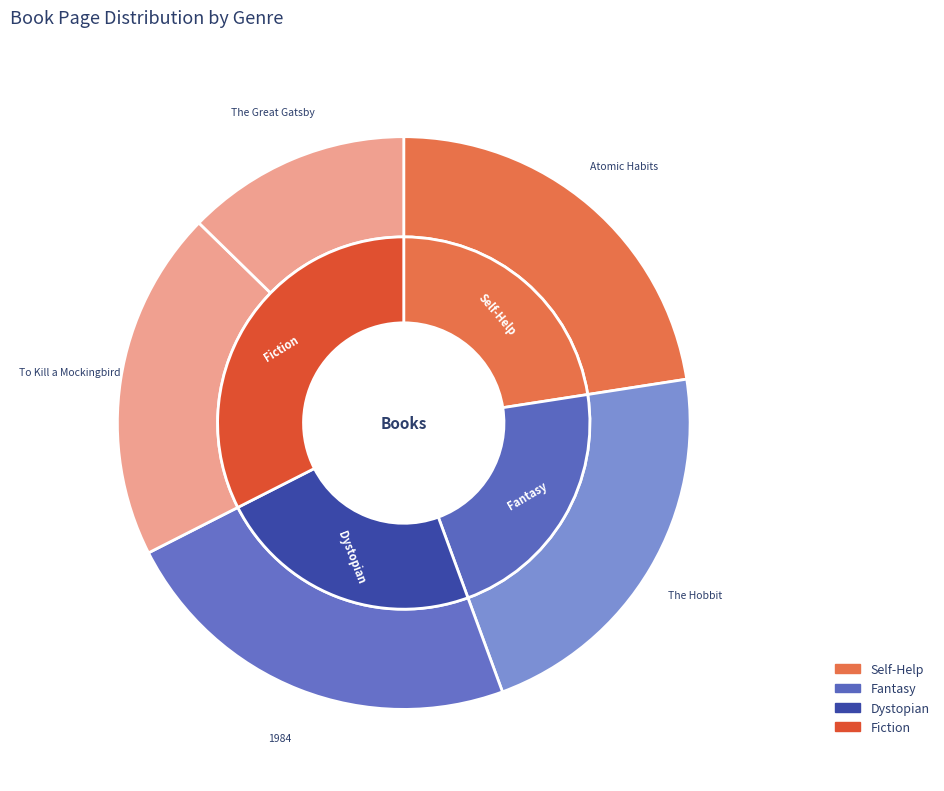

How many segments does this pie chart have?

5